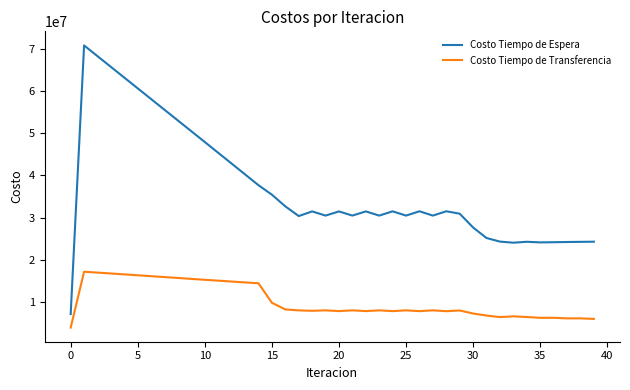

Which series has the widest spread of values?

Costo Tiempo de Espera